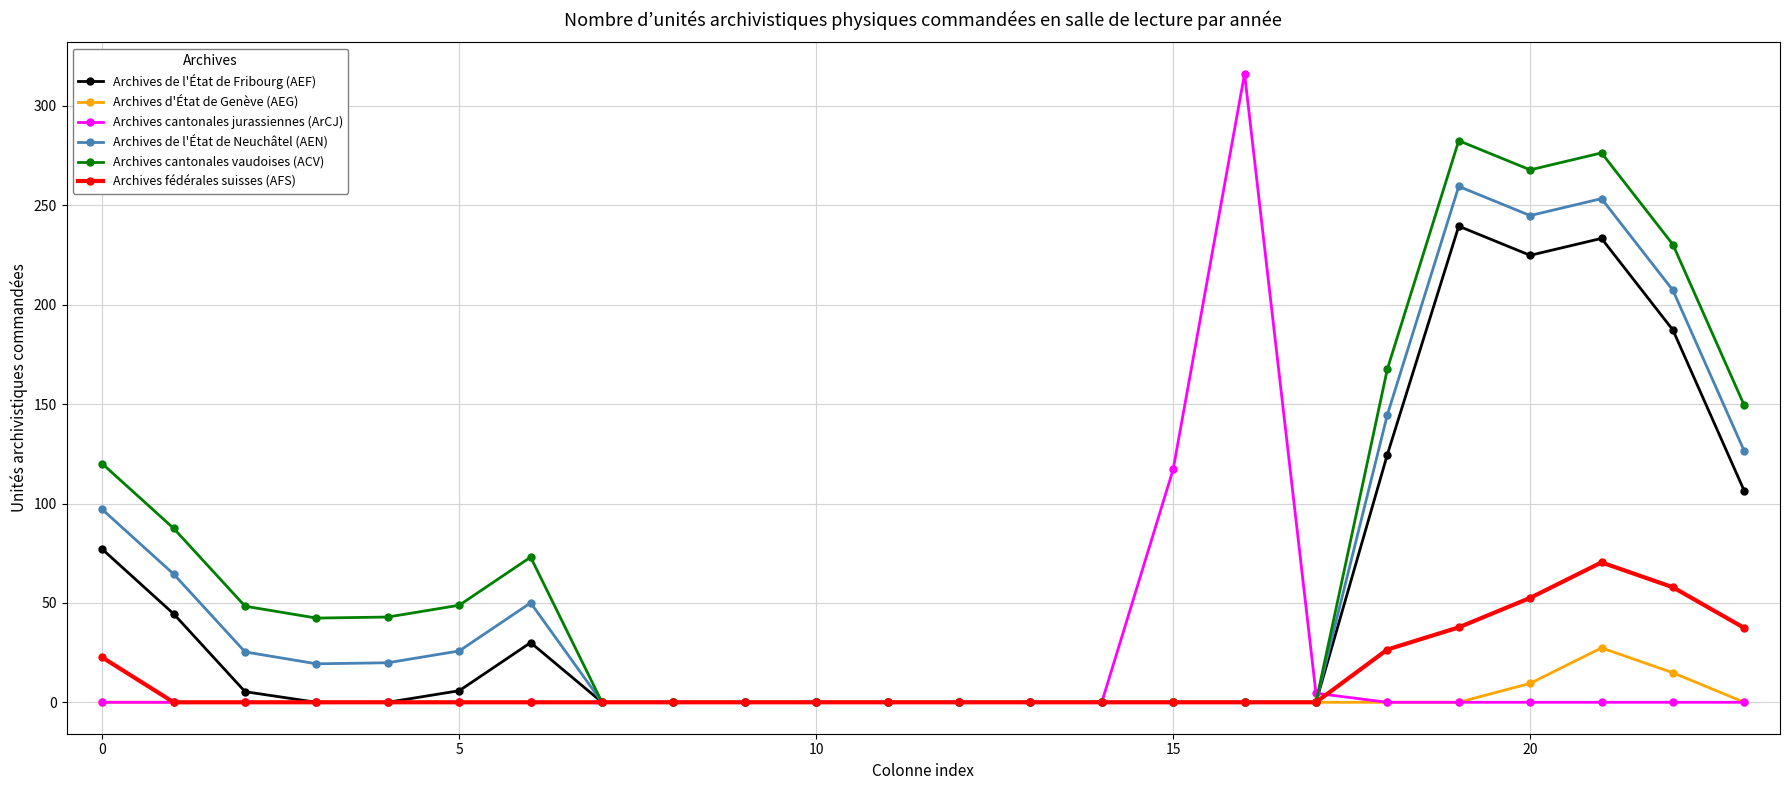

True or false: Archives cantonales jurassiennes (ArCJ) and Archives fédérales suisses (AFS) intersect in this chart.

True